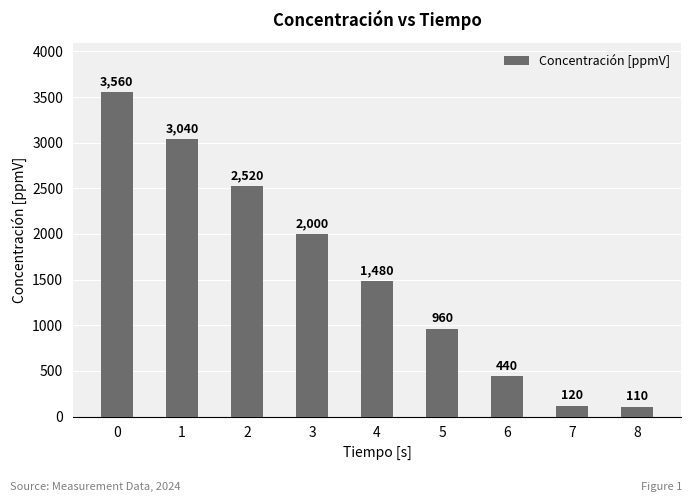

What is the difference between the values at 2 and 4?

1040